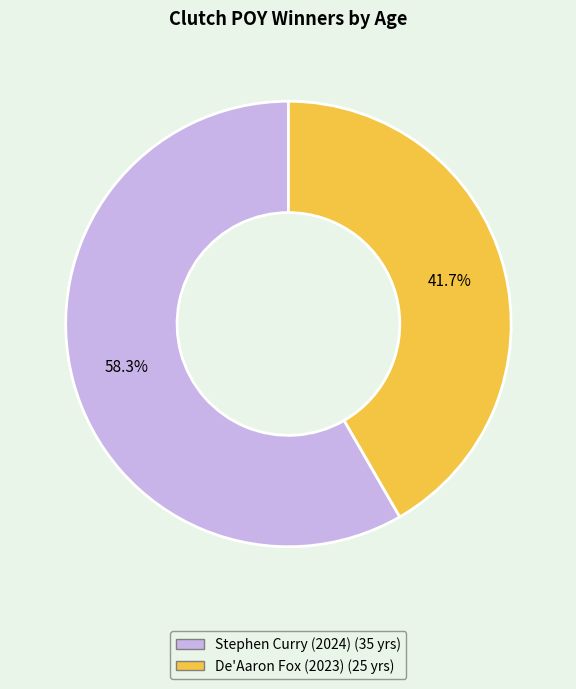

Do De'Aaron Fox (2023) and Stephen Curry (2024) together represent more than half of the pie?

Yes